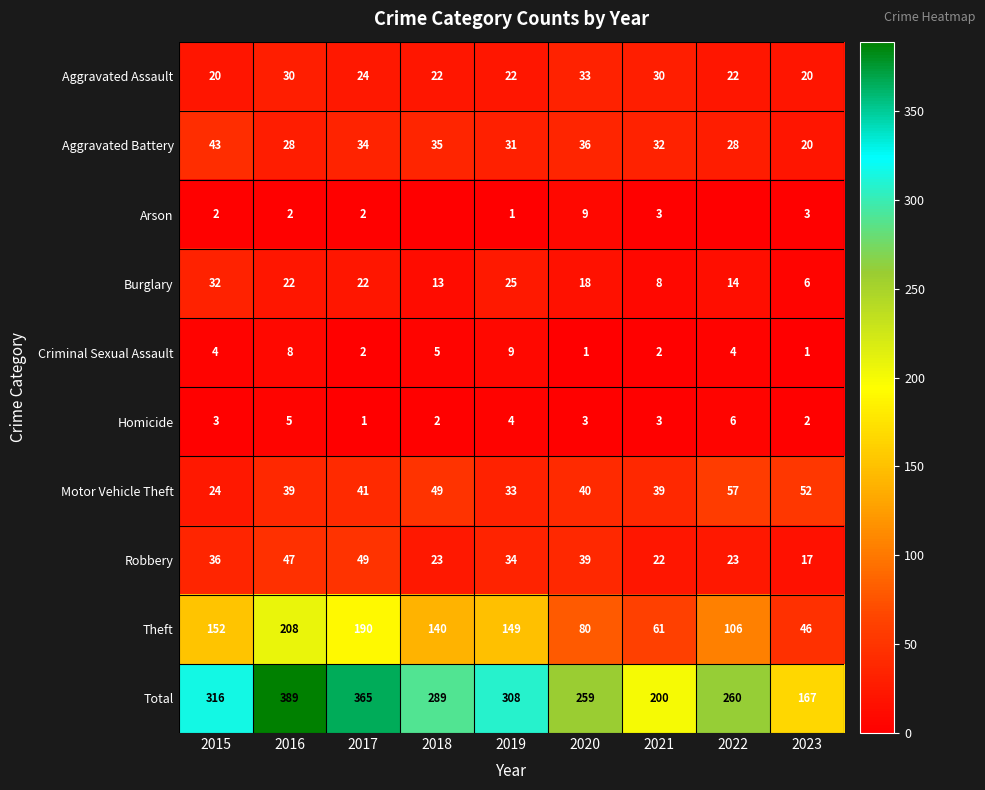

The value of Homicide at 2021 is 3. True or false?

True